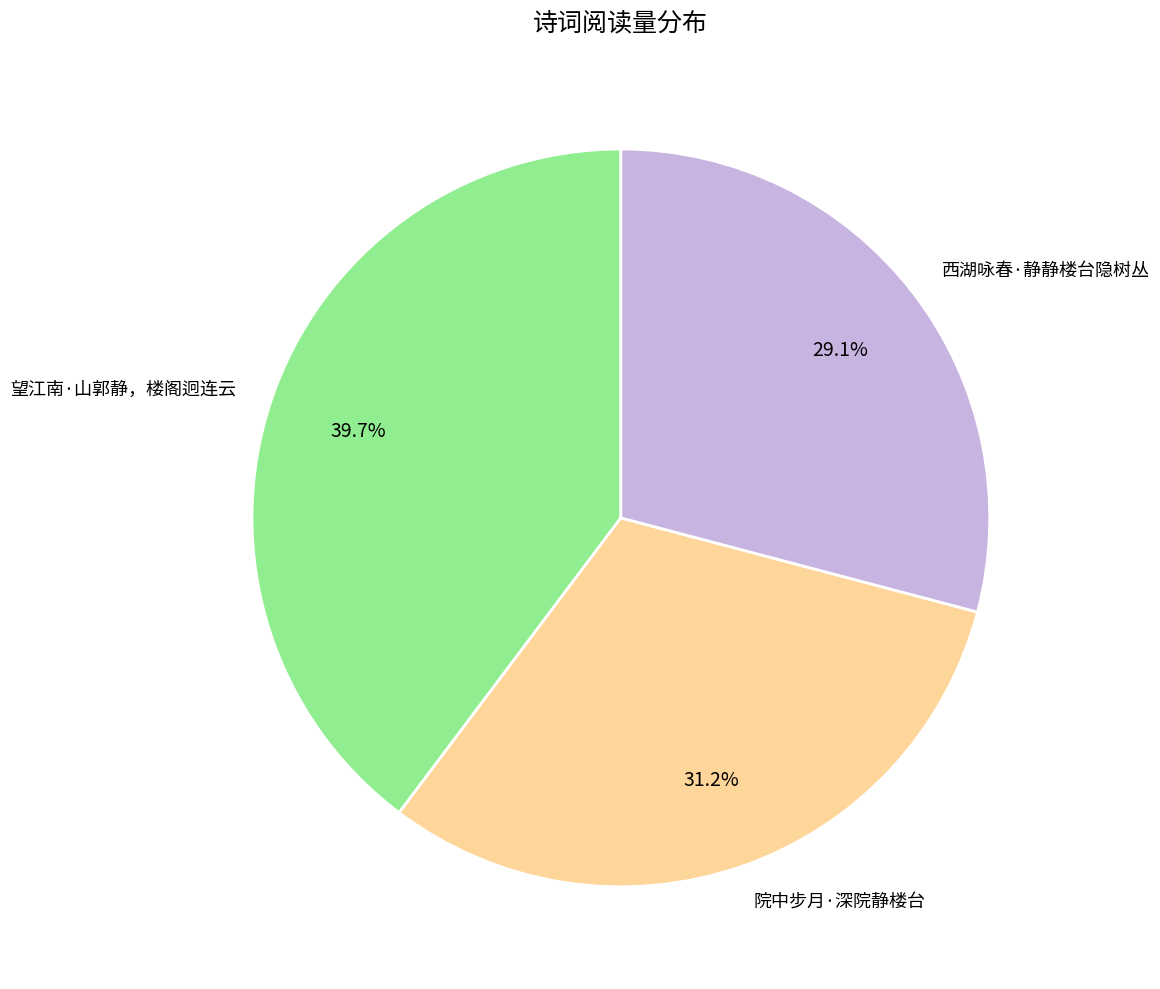

What percentage is NOT represented by 院中步月·深院静楼台?

68.8%